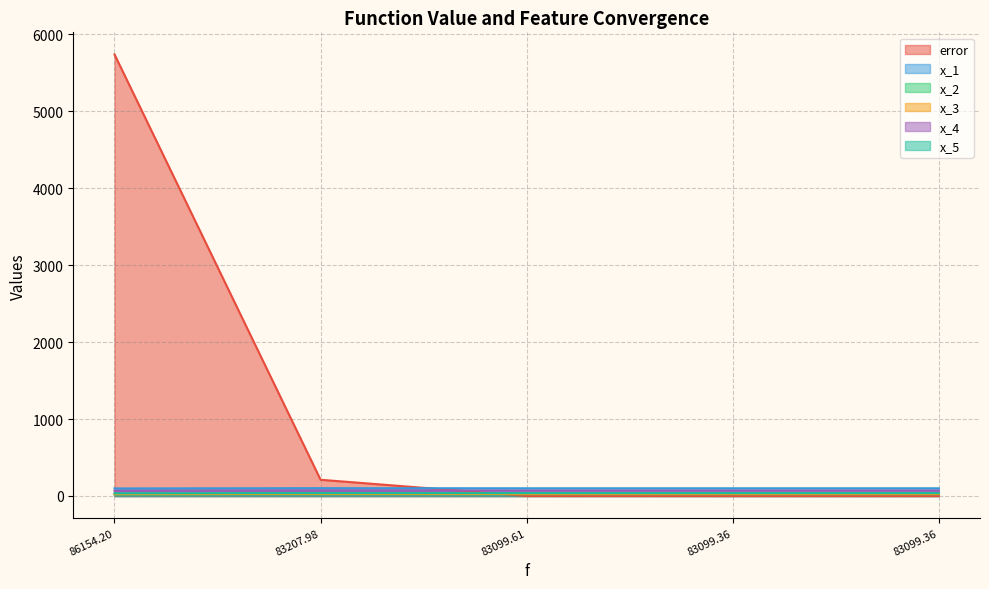

Between 83099.3636344665 and 83099.36363161016, which series saw the biggest shift?

x_5